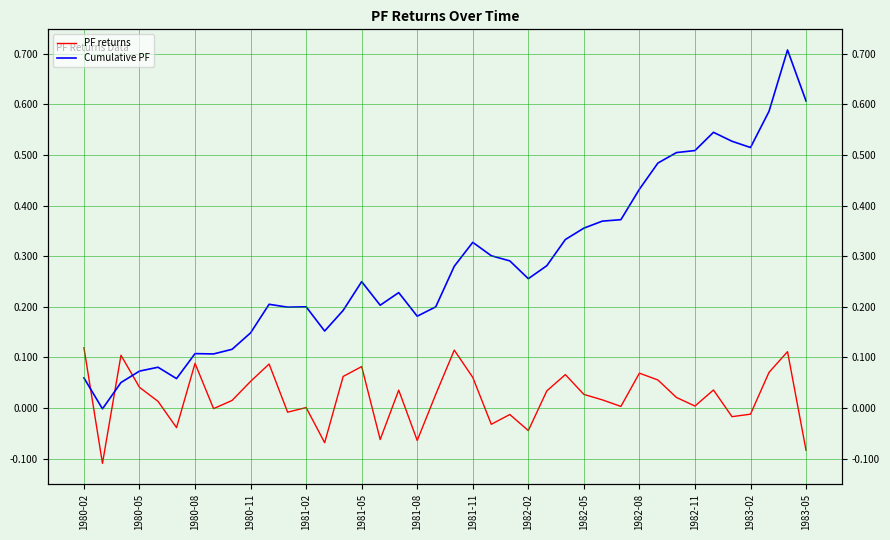

What are all the series names shown in the legend?

PF returns, Cumulative PF